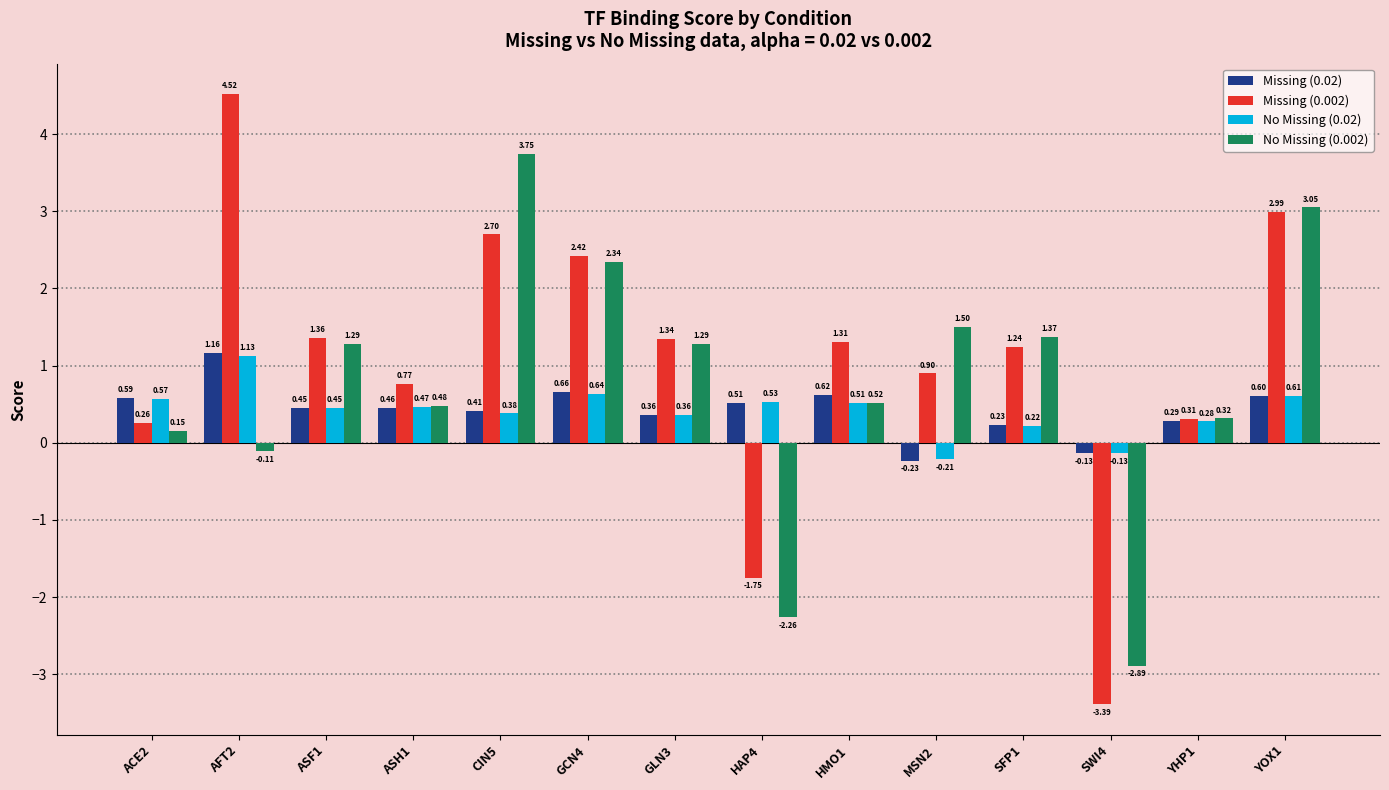

What is the label of the 9th bar from the left?

HMO1